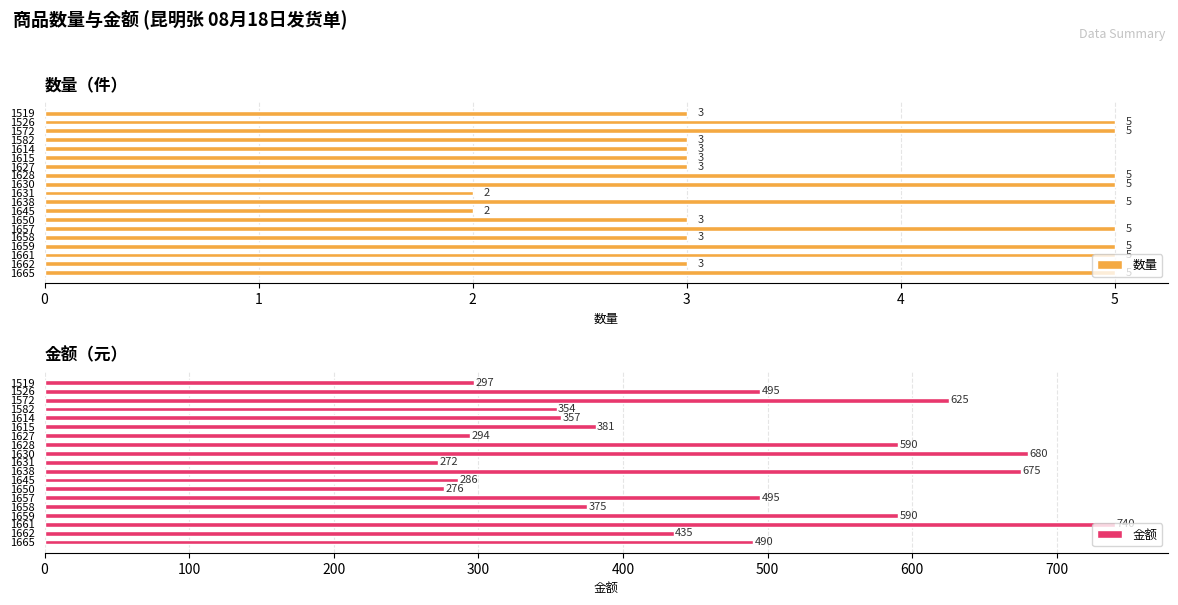

How many 数量 values are between 3 and 5?

17